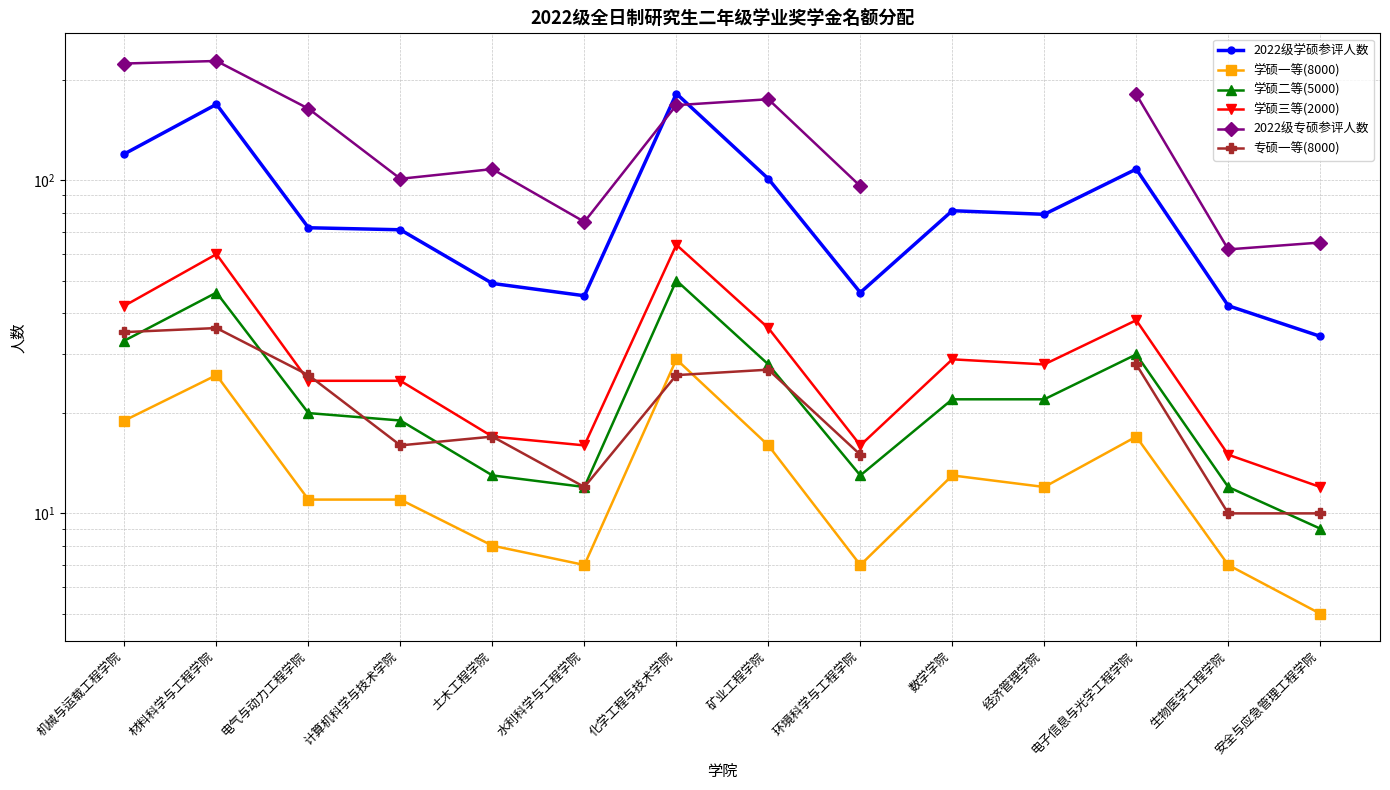

How many data points in 学硕一等(8000) are less than 12?

7